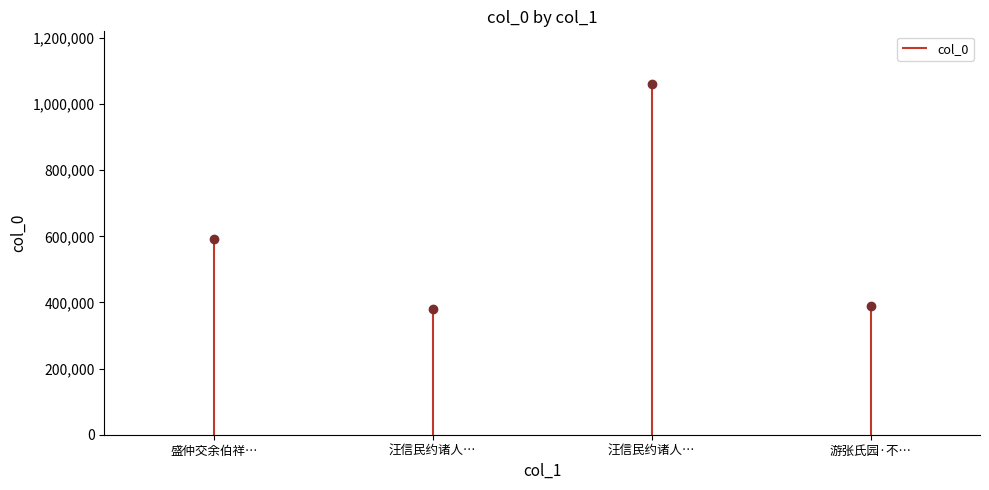

What is the label of the 3rd point from the right?

汪信民约诸人…